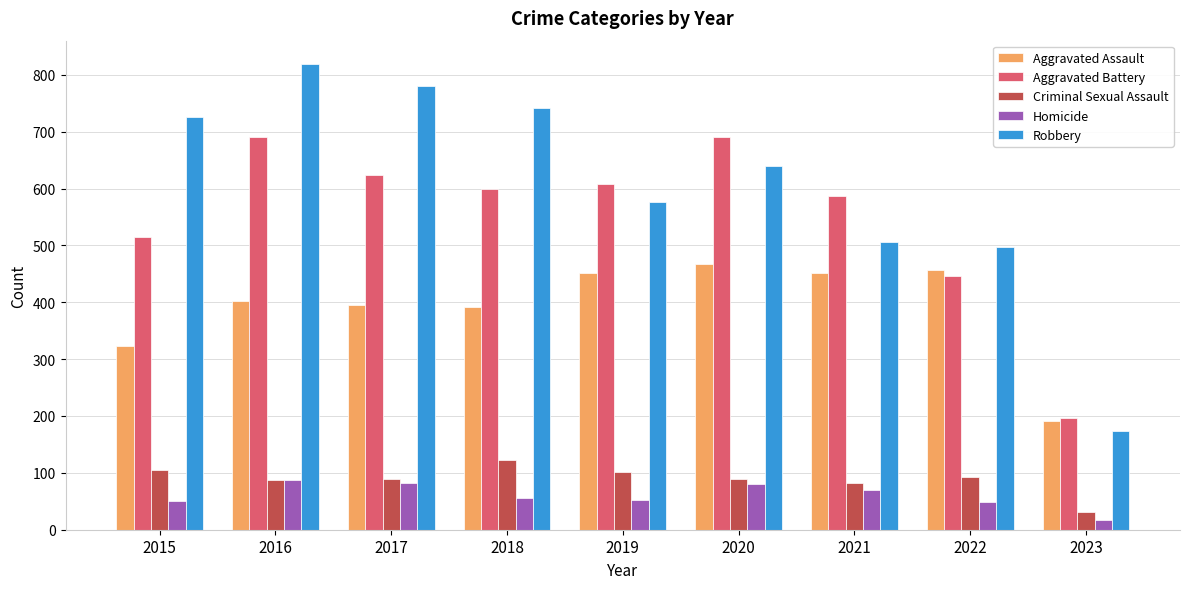

How many bars are there in total?

45